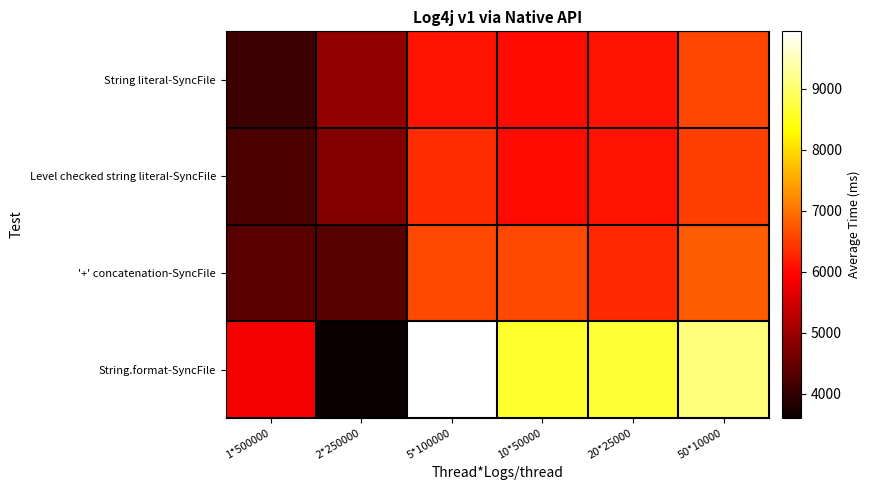

Which series has the largest range (max minus min)?

String.format-SyncFile